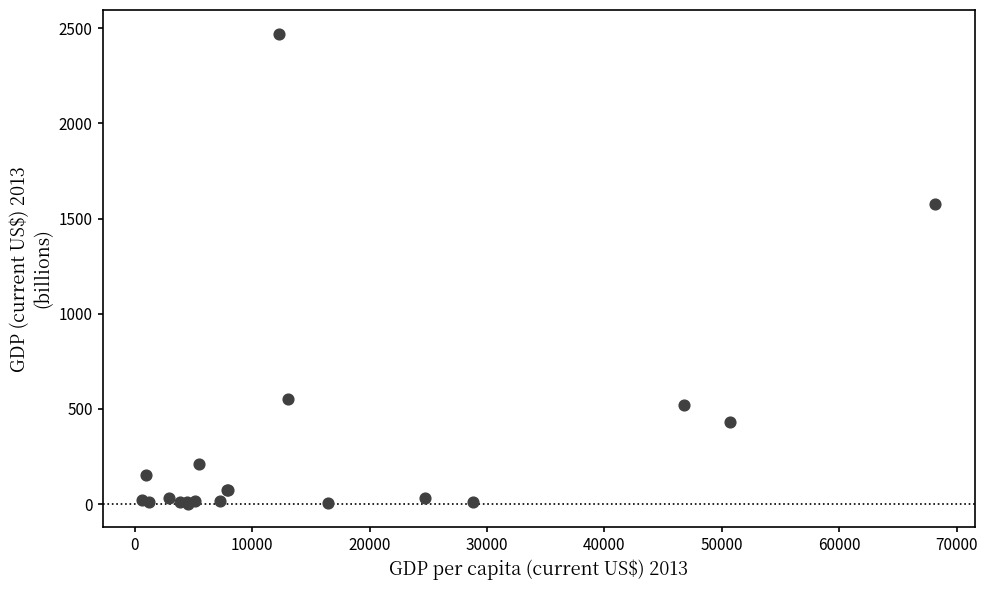

What Y value in the scatter plot is closest to 1237?

1576.2